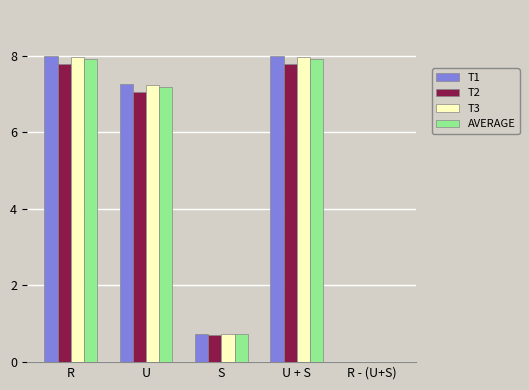

How many data points in T2 are above 7?

3